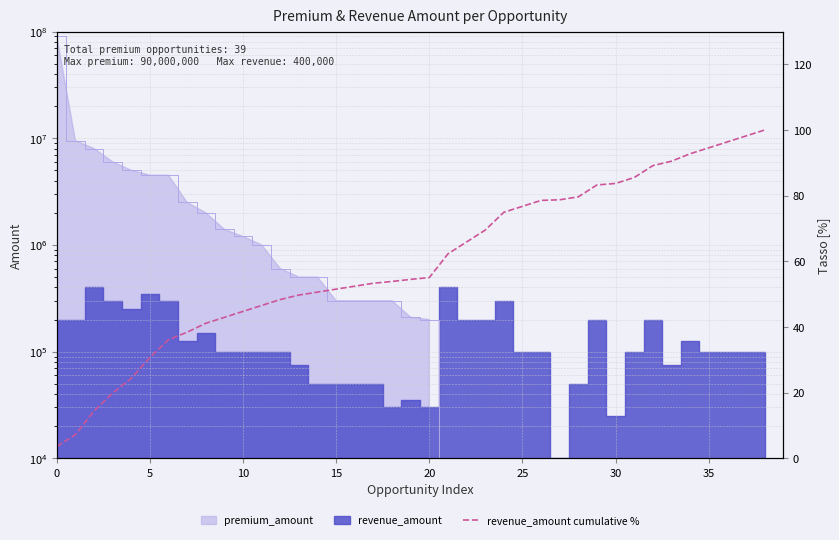

What is the difference between the second highest and minimum values?

94.6